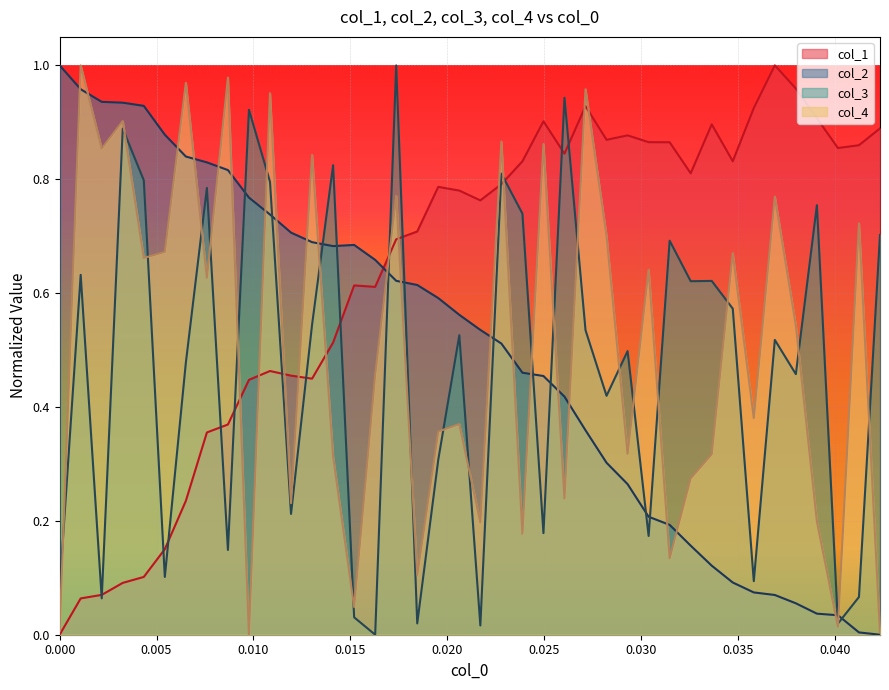

True or false: col_3 and col_2 cross at least once.

True